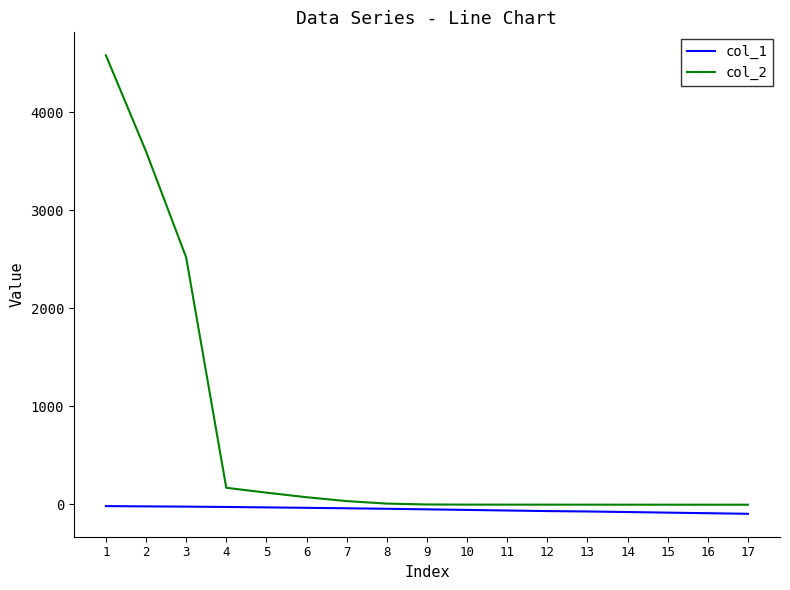

Rank the series by their maximum value, from lowest to highest.

col_1, col_2